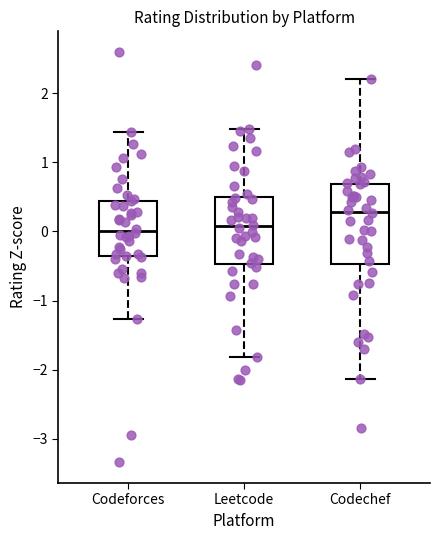

Where does the median line of the box for Leetcode sit on the y-axis? The values are not printed on the chart, so give them approximately, as read against the axis.

0.1